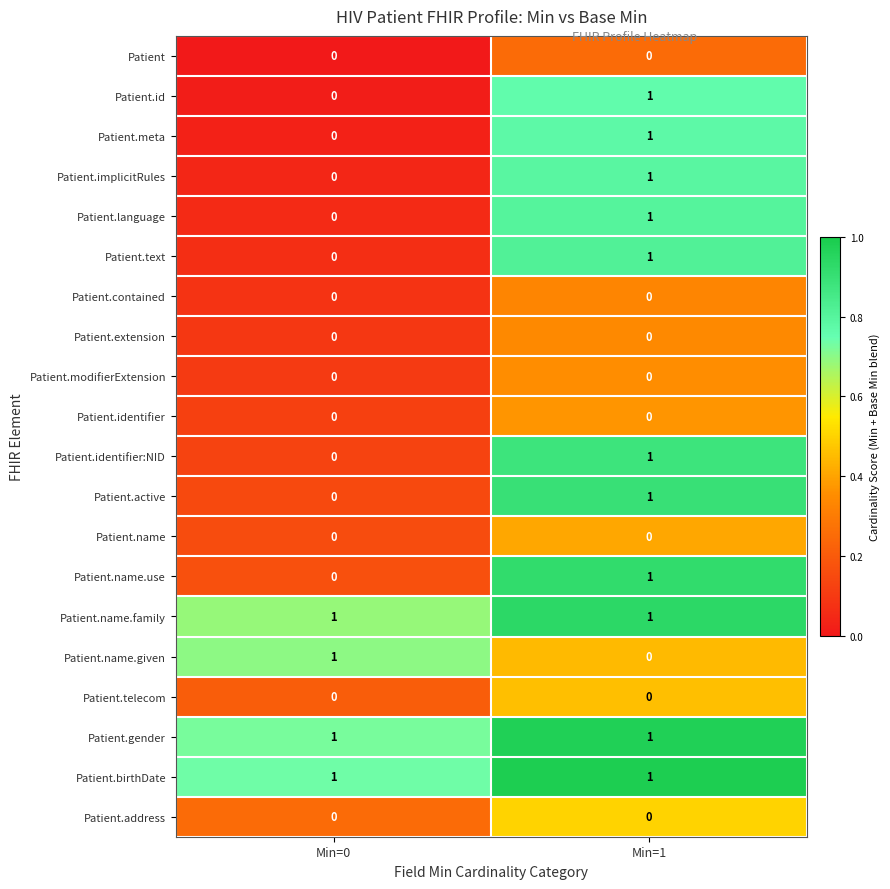

What is the total value across all series at Min=0?

4